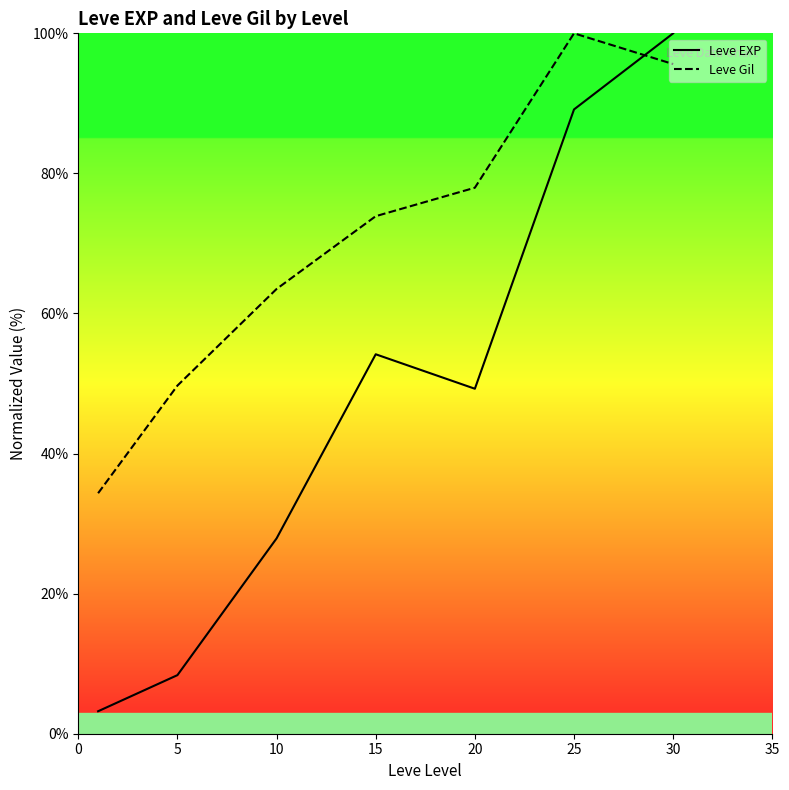

True or false: Leve Gil has more than 1 points higher than both neighbors.

False